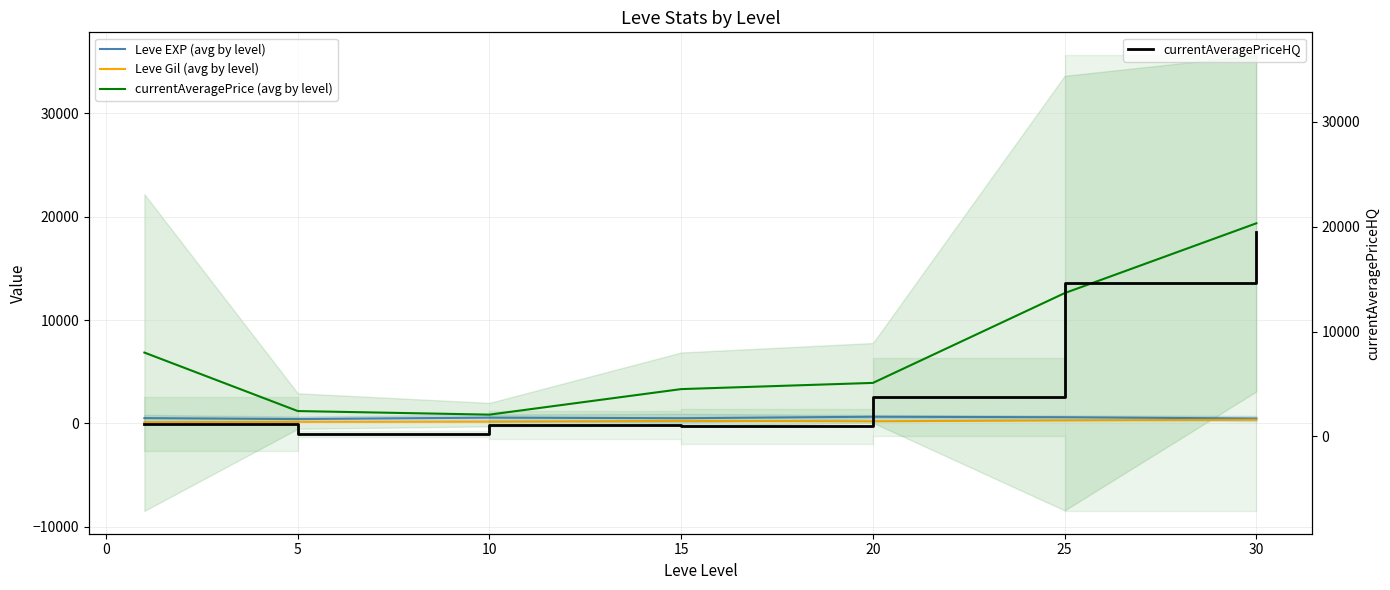

Which series has the widest spread of values?

currentAveragePriceHQ